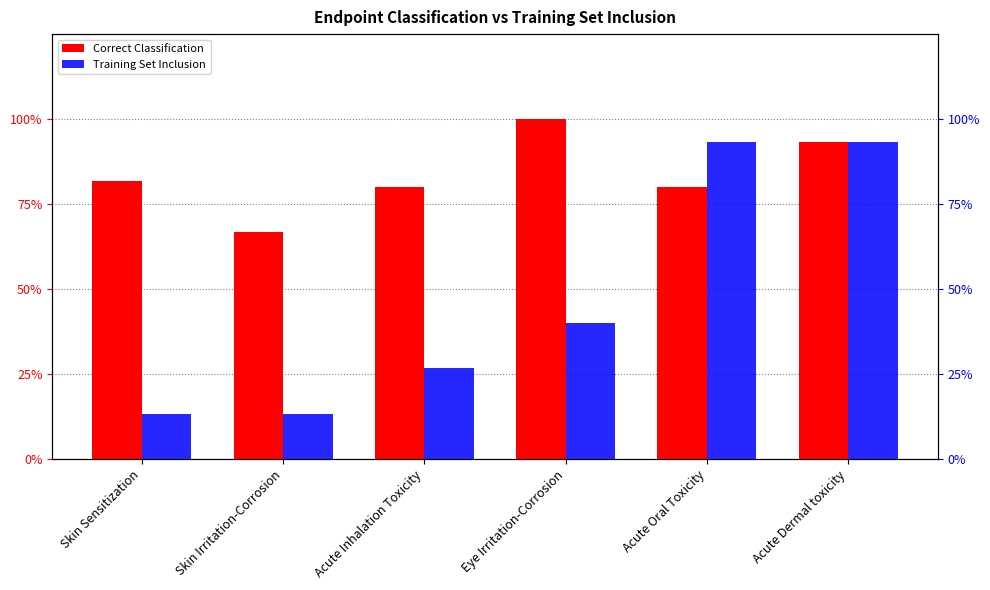

What is the sum of the Correct Classification values at Acute Inhalation Toxicity and Acute Oral Toxicity?

1.6